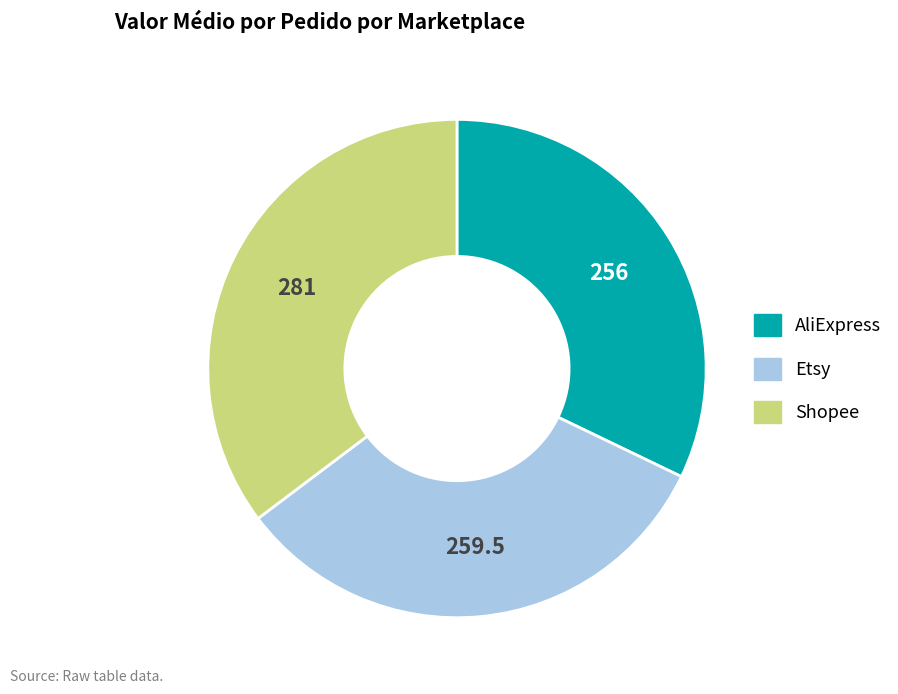

True or false: Etsy accounts for 48% of the total.

False